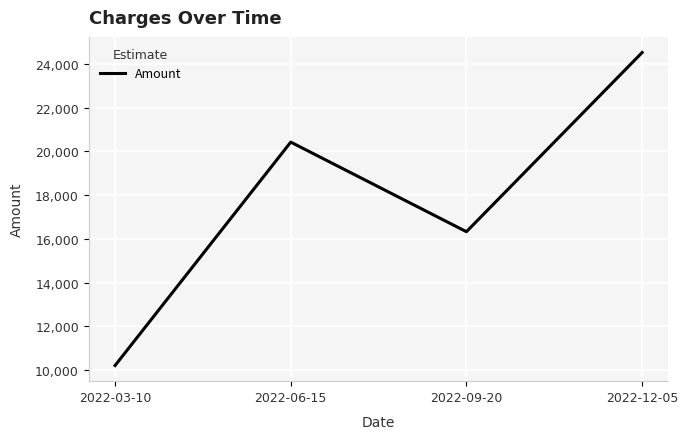

What is the minimum value shown in the chart?

10210